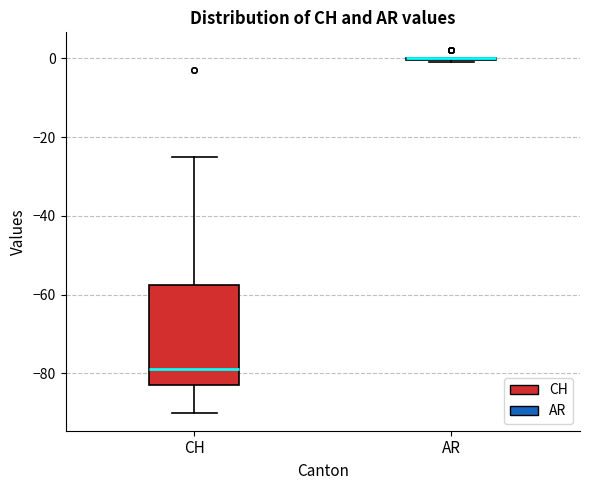

Reading left to right, read every box against the y-axis: the position of its median line, the range the box covers, and the ends of its whiskers. The values are not printed on the chart, so give them approximately, as read against the axis.

CH: median -78, box -82 to -58, whiskers -90 to -24
AR: box collapsed to a line at 0, whiskers 0 to 0